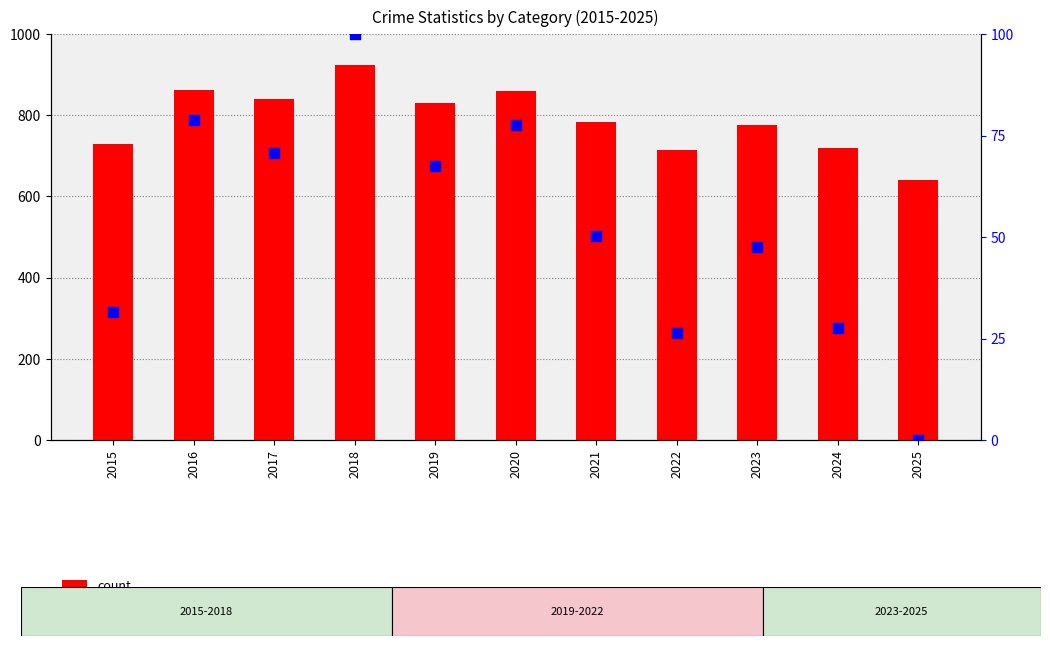

At which category is the sum across all series the highest?

2018